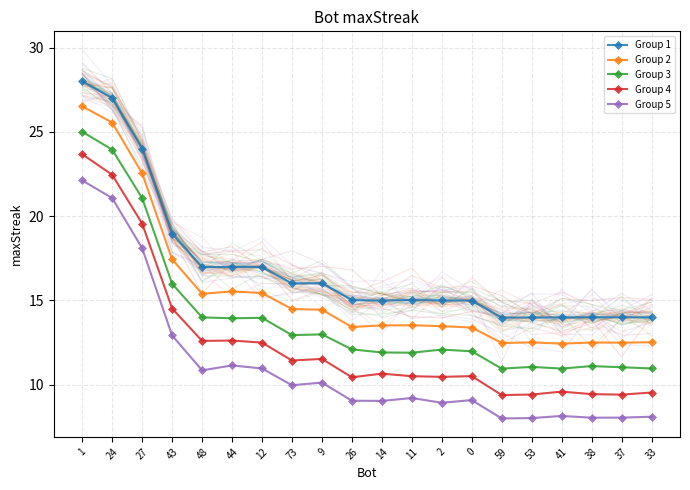

Read the Group 4 value at 53.

9.4